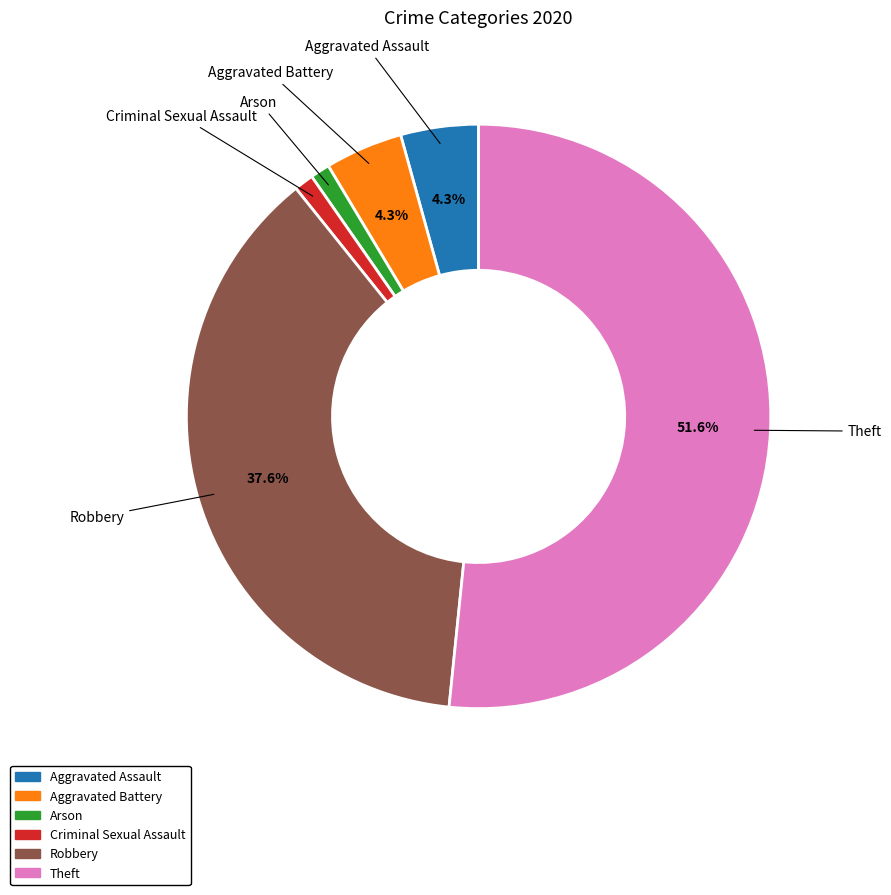

Does any single category account for the majority?

Yes